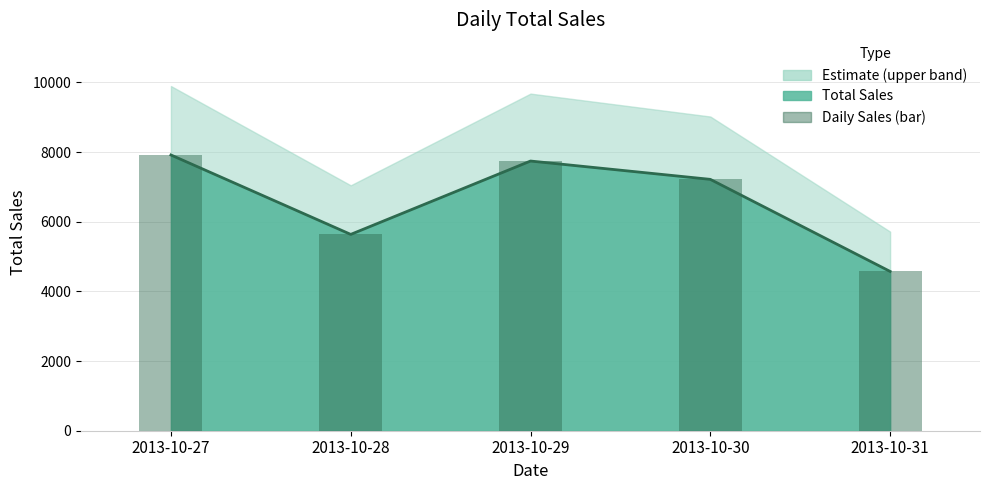

What is the difference between the maximum and minimum values?

3343